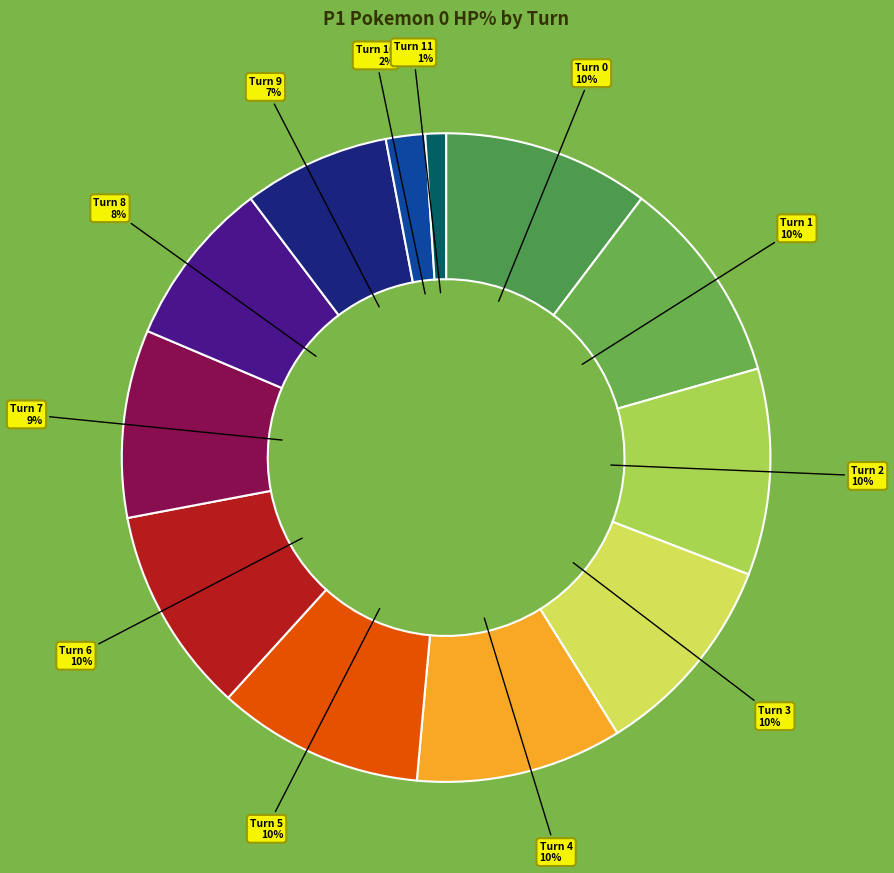

To the nearest percent, what is the combined percentage of Turn 10 and Turn 2?

12%